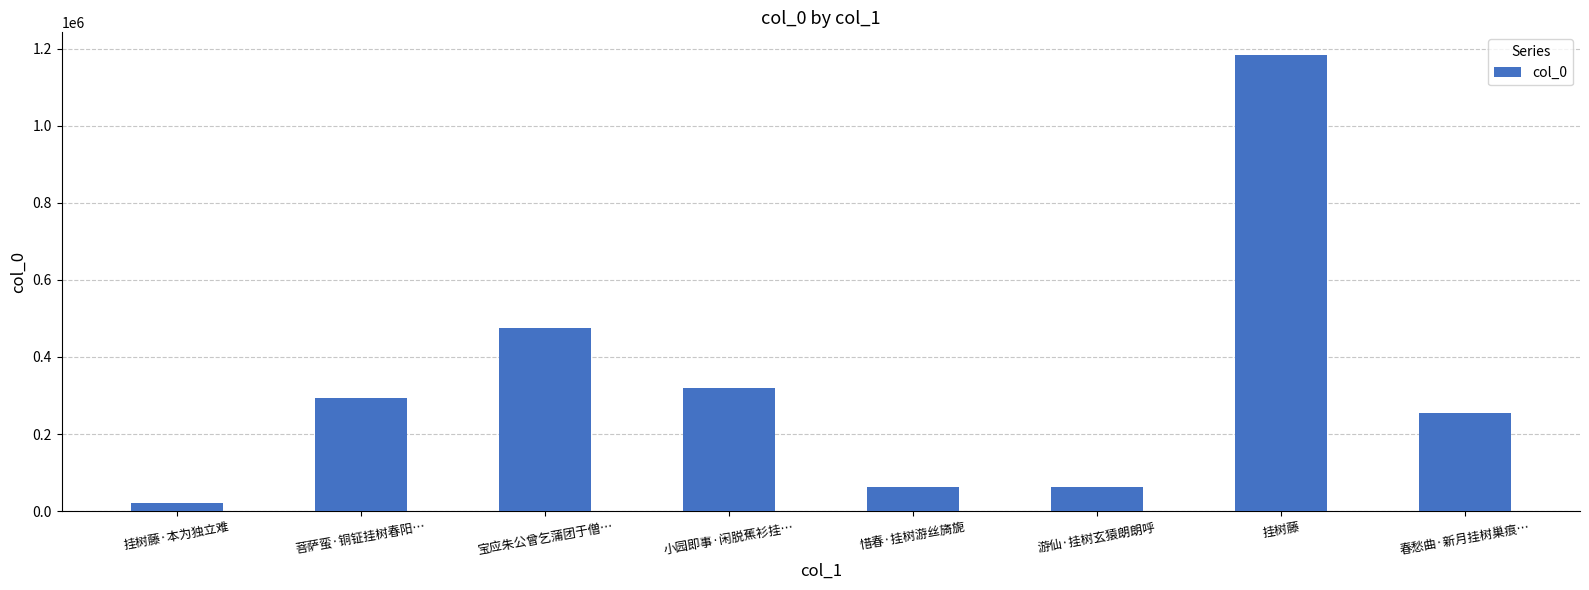

The chart shows a value of 292697 at 菩萨蛮·铜钲挂树春阳…. True or false?

True